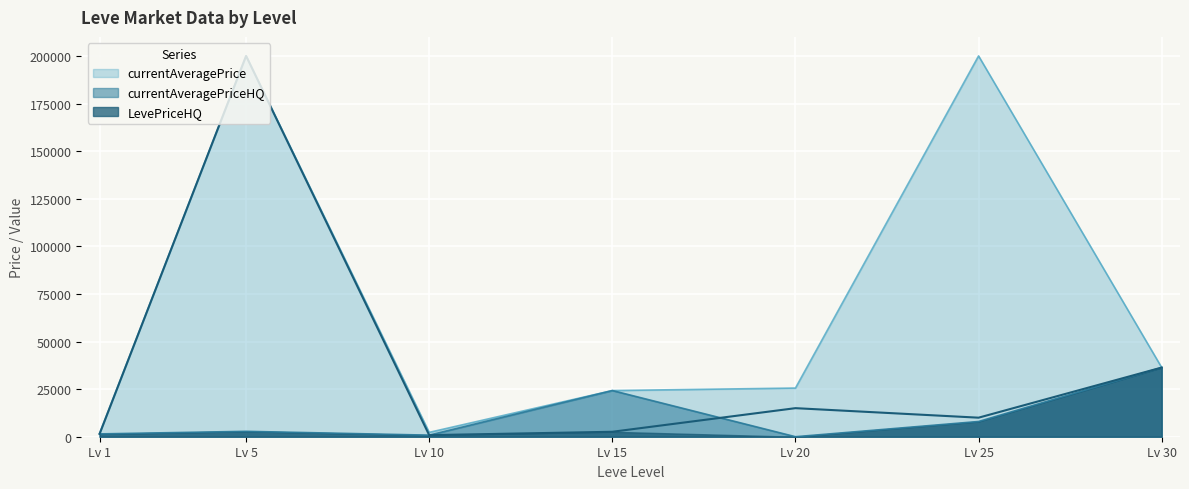

How many intersections are there between currentAveragePriceHQ and LevePriceHQ?

1